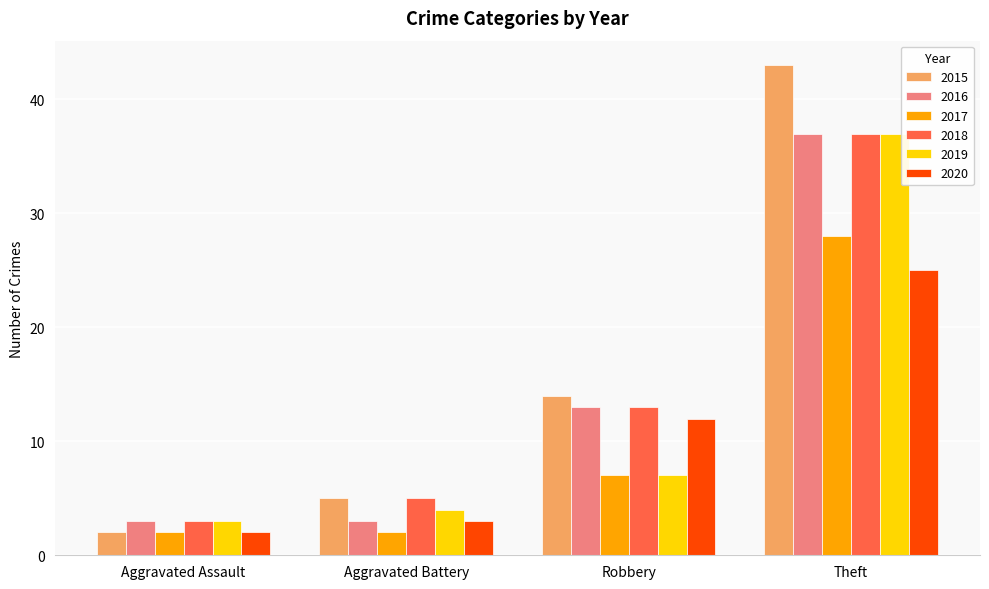

What is the label of the 3rd bar from the right?

Aggravated Battery